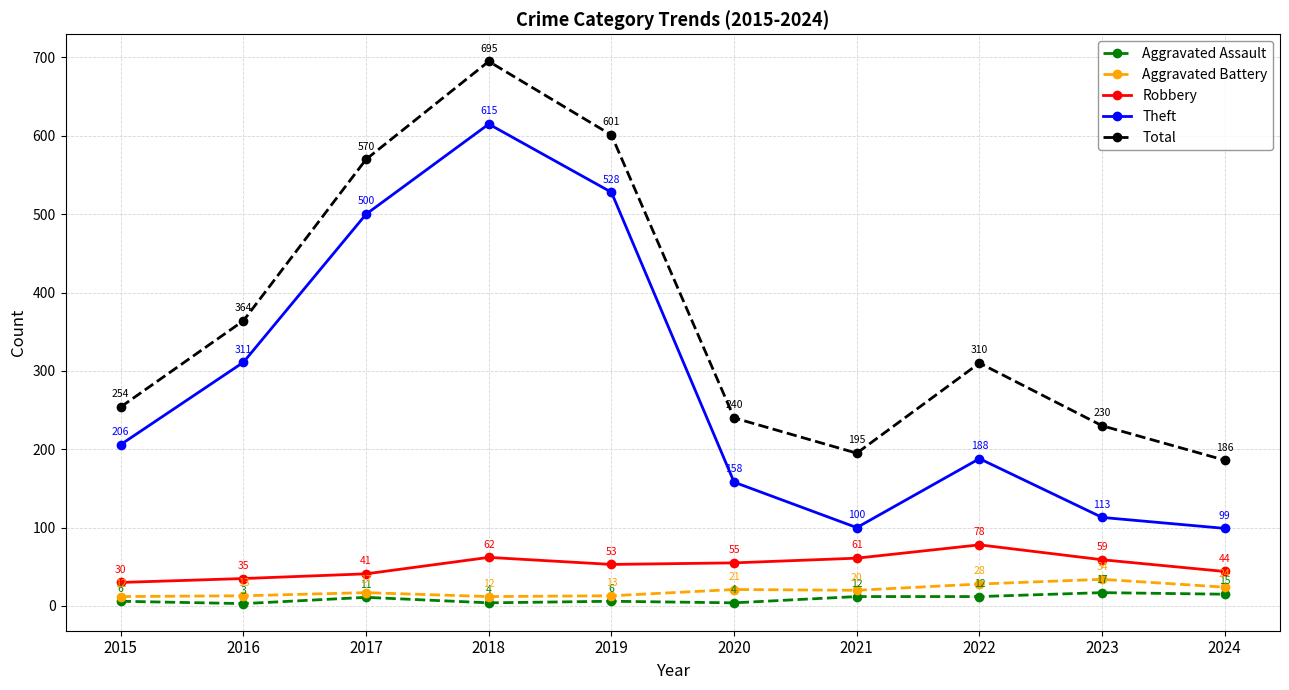

What is the value of the Robbery point at the 9th from the left?

59